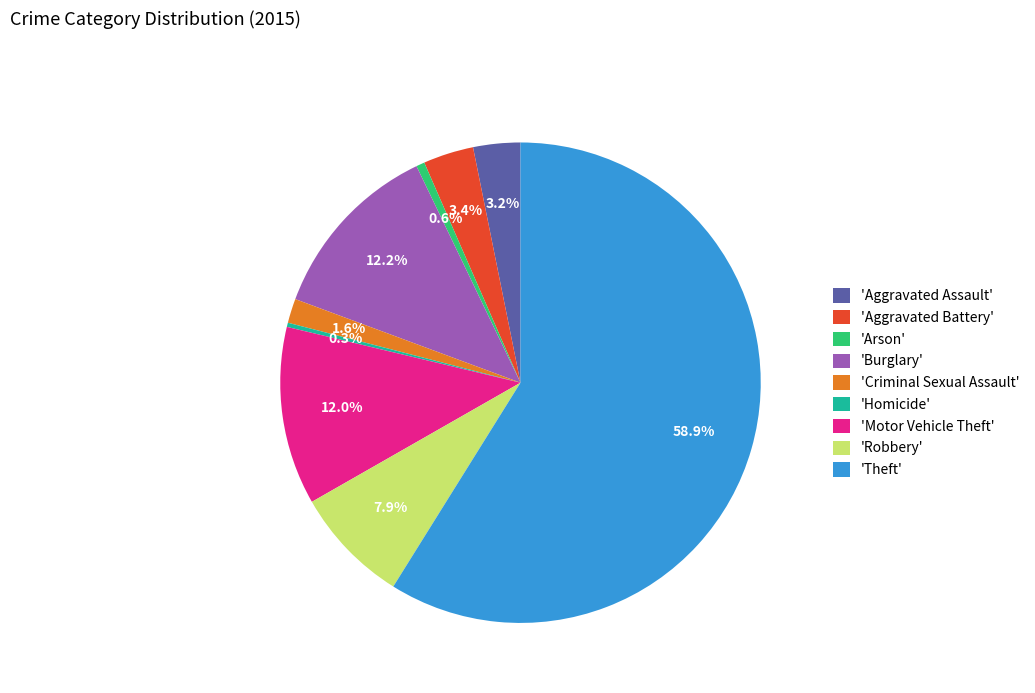

Approximately how many times larger is the value at 'Robbery' compared to 'Burglary'?

0.6